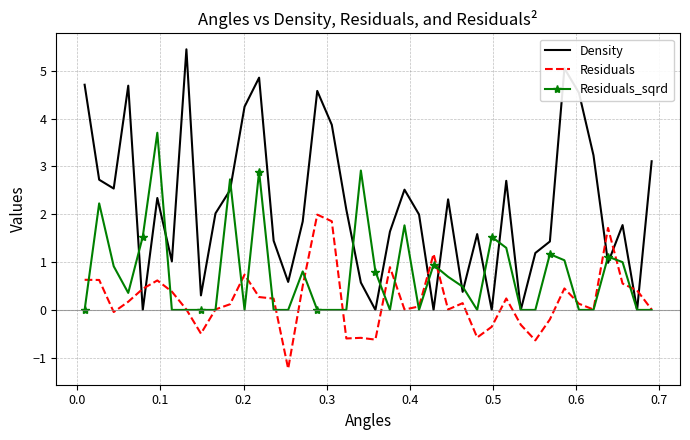

What is the difference between the second highest and second lowest values in the Residuals_sqrd series?

2.9